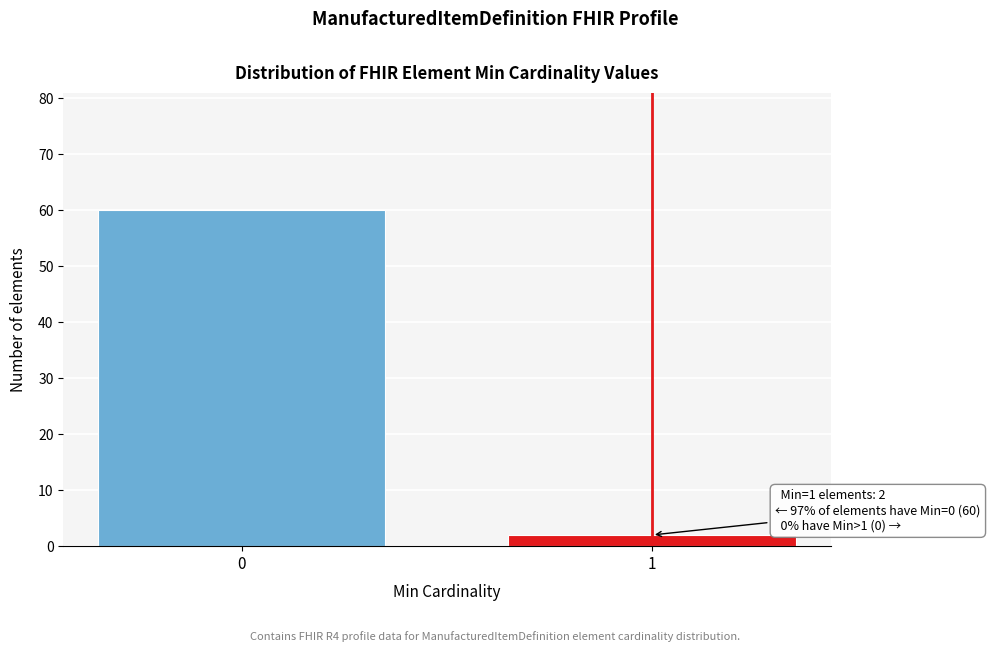

Reading right to left, what are all the values shown in this chart?

2	60